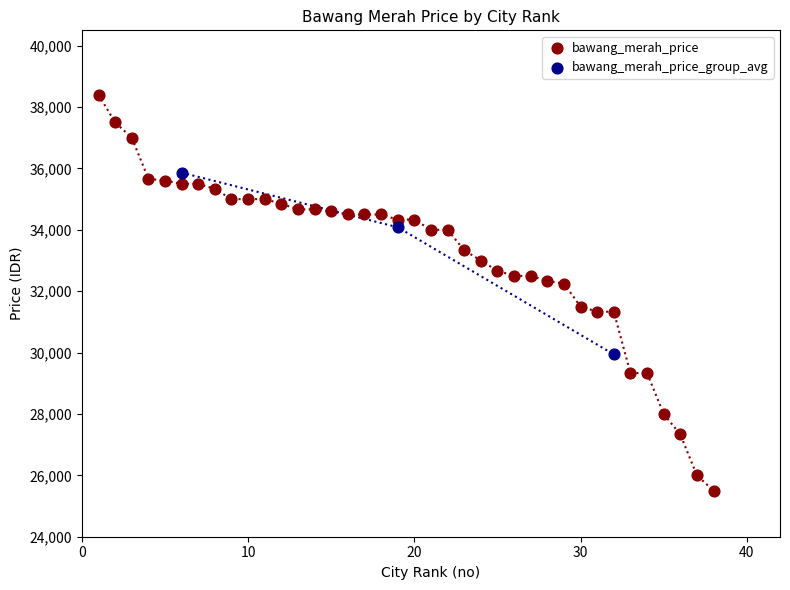

Which series reaches the minimum Y coordinate?

bawang_merah_price